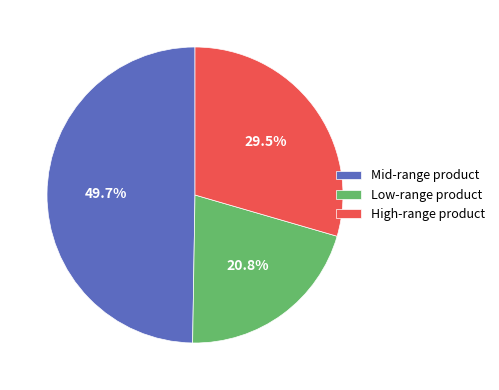

Does High-range product account for over 50% of the chart?

No